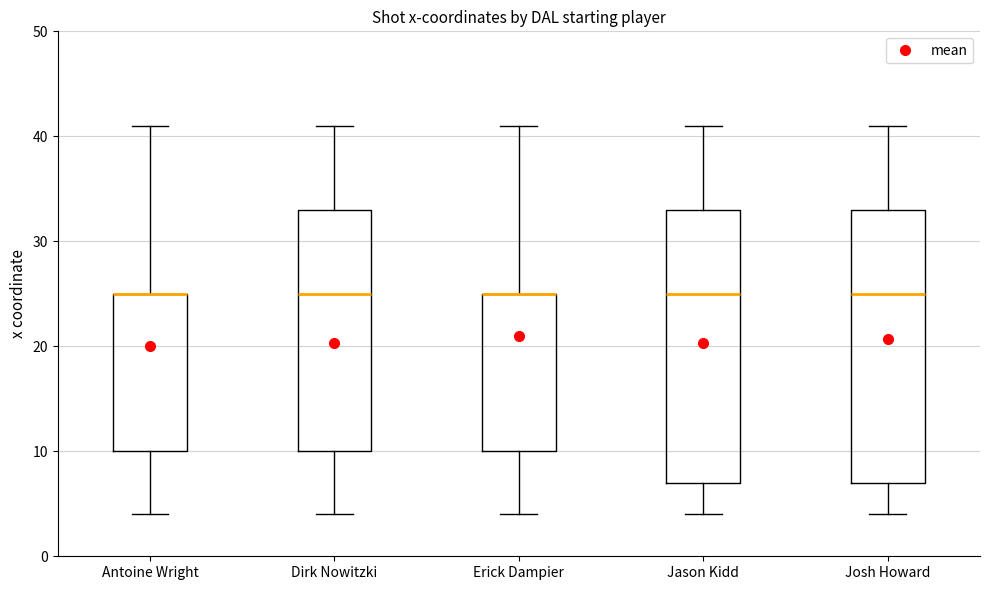

Reading left to right, read every box against the y-axis: the position of its median line, the range the box covers, and the ends of its whiskers. The values are not printed on the chart, so give them approximately, as read against the axis.

Antoine Wright: median 25 (drawn on the box's upper edge), box 10 to 25, whiskers 4 to 41
Dirk Nowitzki: median 25, box 10 to 33, whiskers 4 to 41
Erick Dampier: median 25 (drawn on the box's upper edge), box 10 to 25, whiskers 4 to 41
Jason Kidd: median 25, box 7 to 33, whiskers 4 to 41
Josh Howard: median 25, box 7 to 33, whiskers 4 to 41